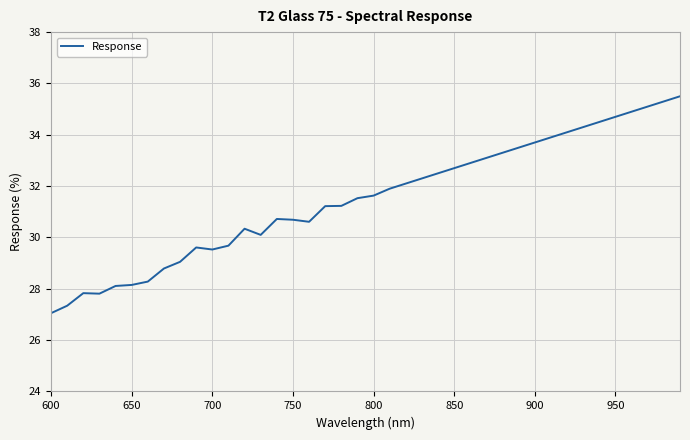

What is the sum of all values?

1259.6